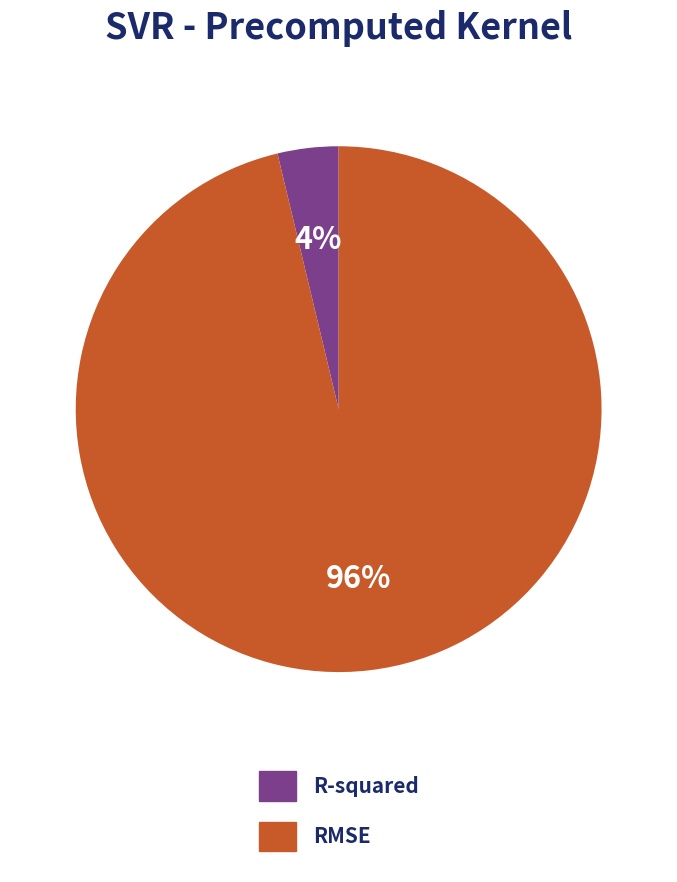

To the nearest percent, what is the average slice percentage?

50%